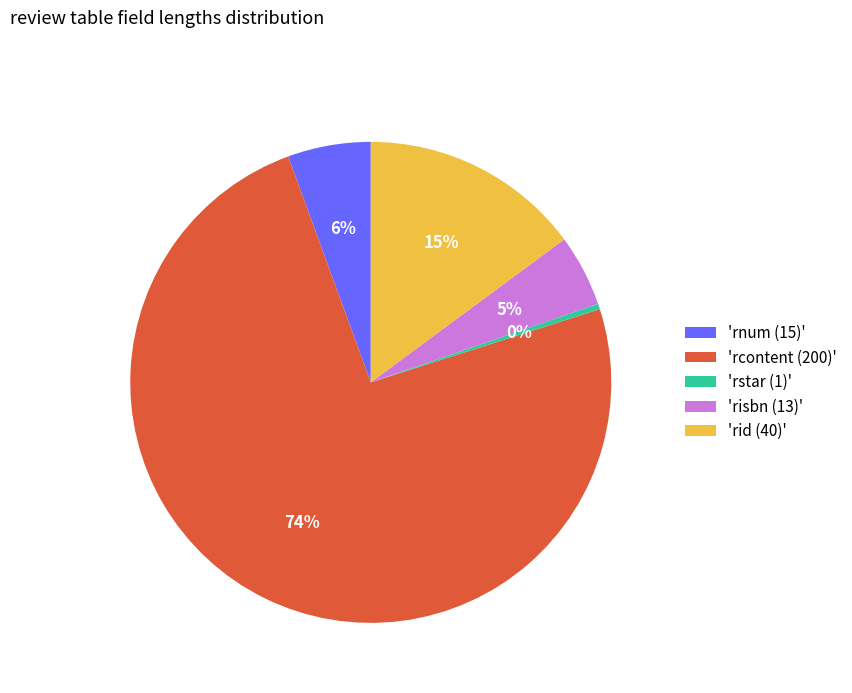

To the nearest percent, what is the combined percentage of 'risbn (13)' and 'rid (40)'?

20%